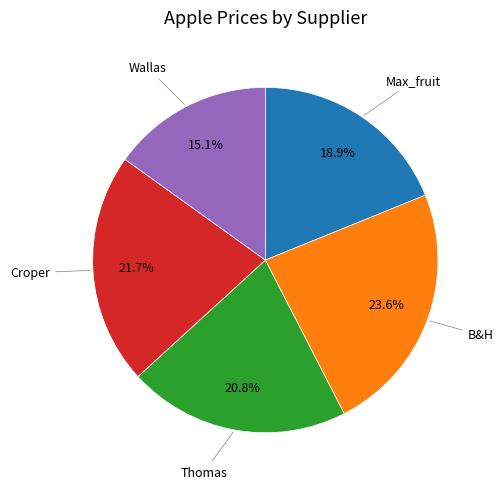

Is there a majority slice in this chart?

No